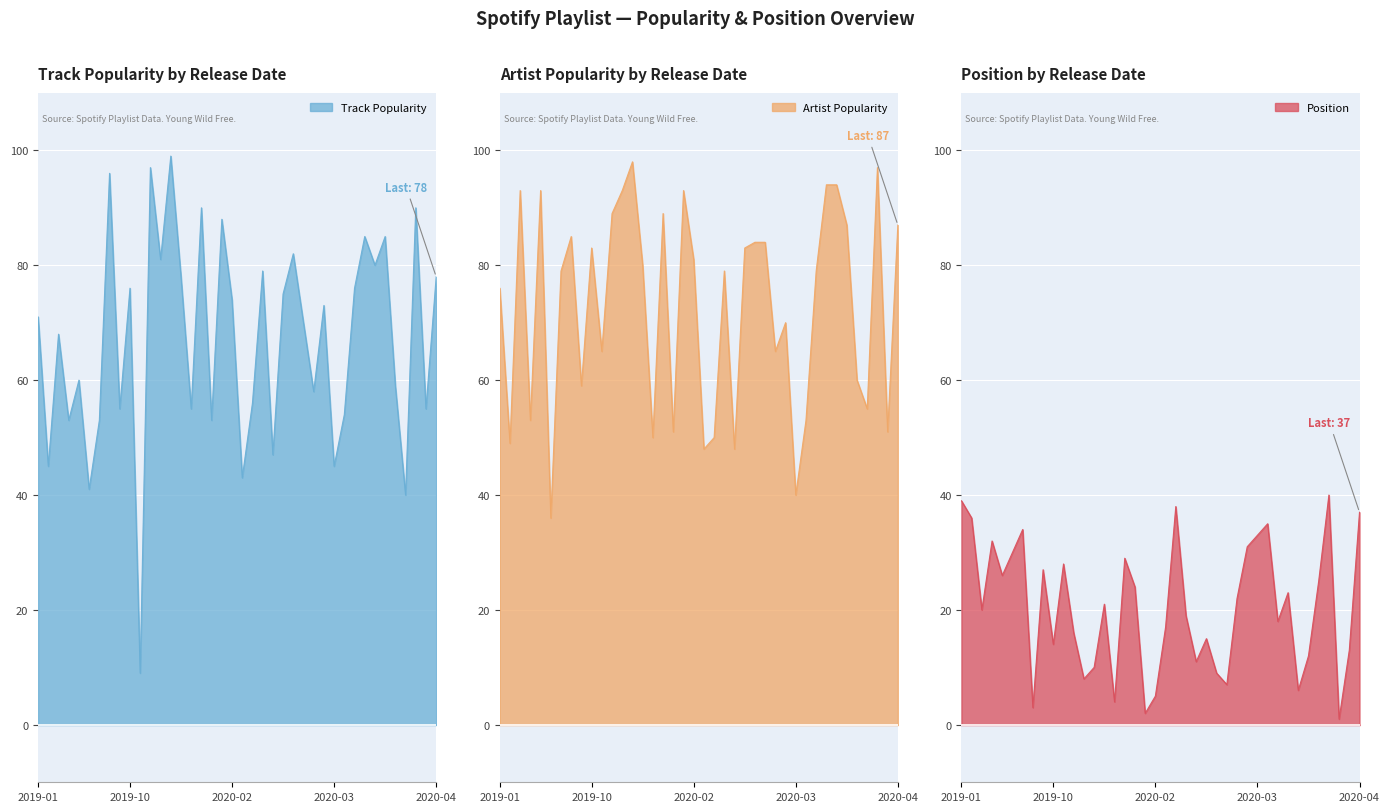

What is the difference between the maximum and minimum values in the Track Popularity series?

90